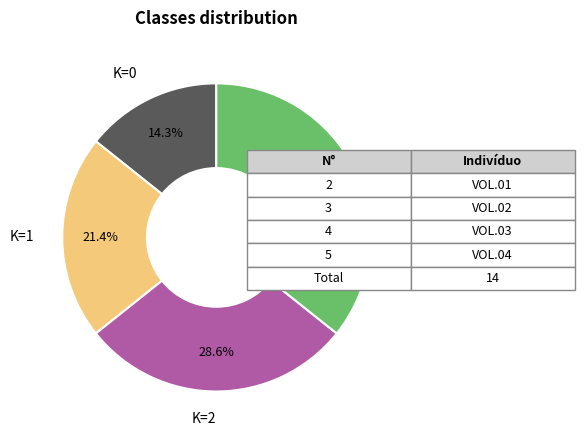

Does any single category account for the majority?

No